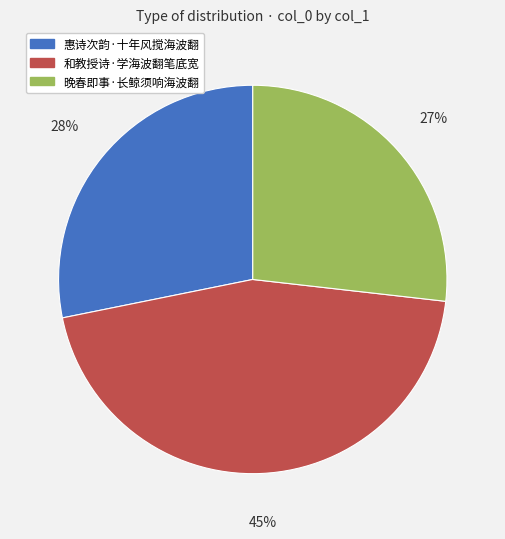

To the nearest percent, what is the difference between the largest and smallest slice percentages?

18%